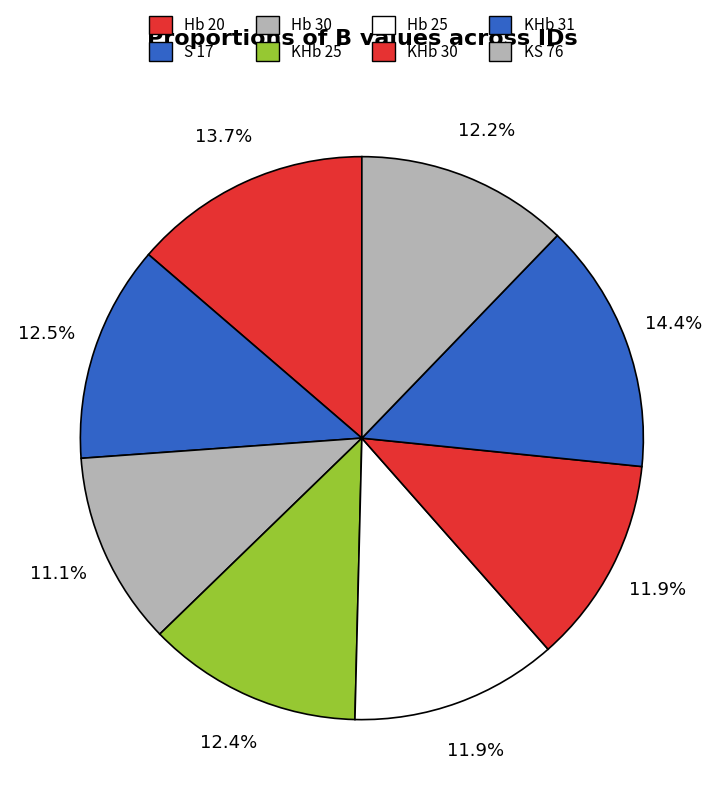

To the nearest percent, what portion does KHb 25 represent?

12%